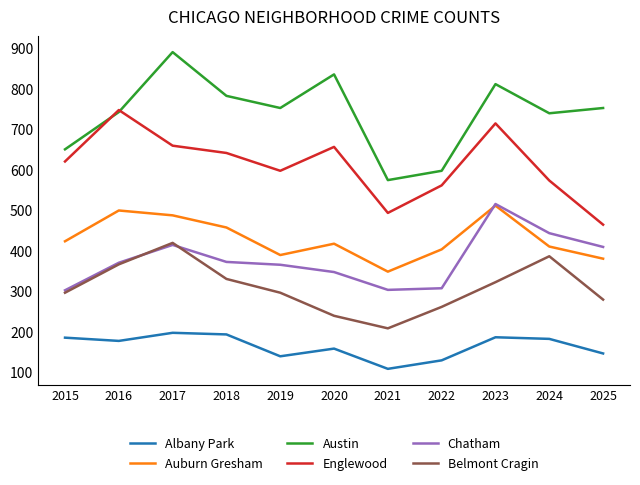

What is the total value across all series at 2017?

3066